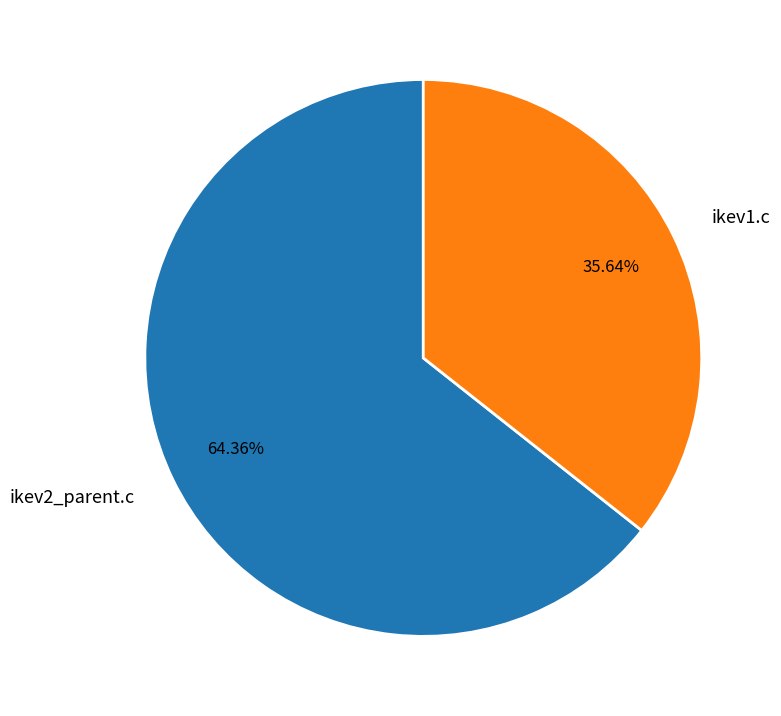

What percentage is the ikev1.c slice, to the nearest percent?

36%